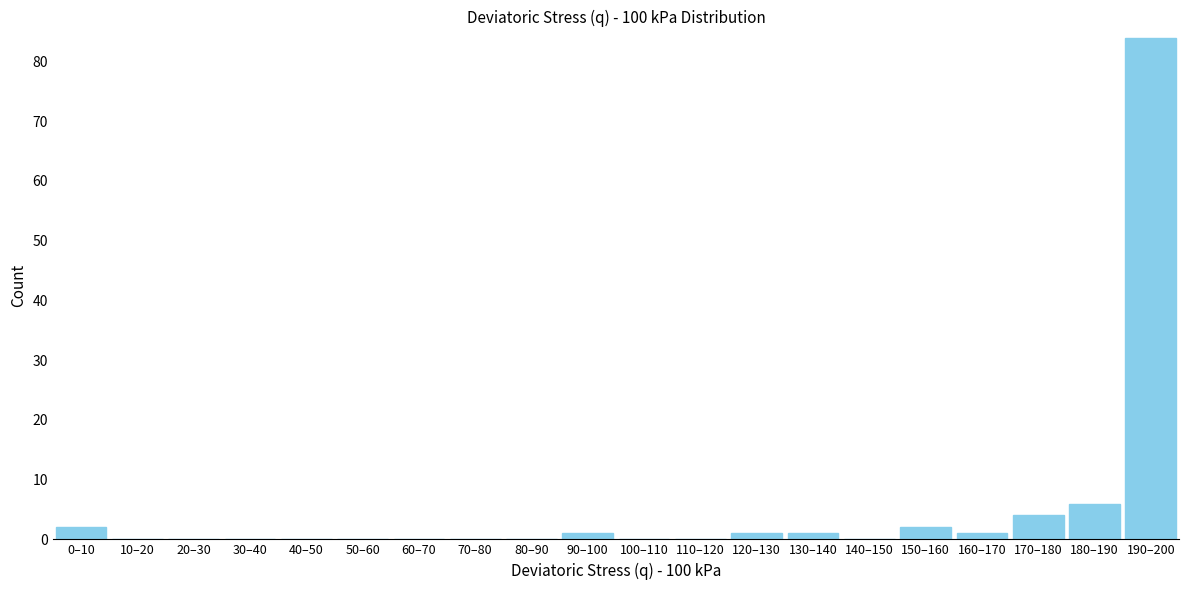

Reading left to right, what are all the values shown in this chart?

0–10=2	10–20=0	20–30=0	30–40=0	40–50=0	50–60=0	60–70=0	70–80=0	80–90=0	90–100=1	100–110=0	110–120=0	120–130=1	130–140=1	140–150=0	150–160=2	160–170=1	170–180=4	180–190=6	190–200=84